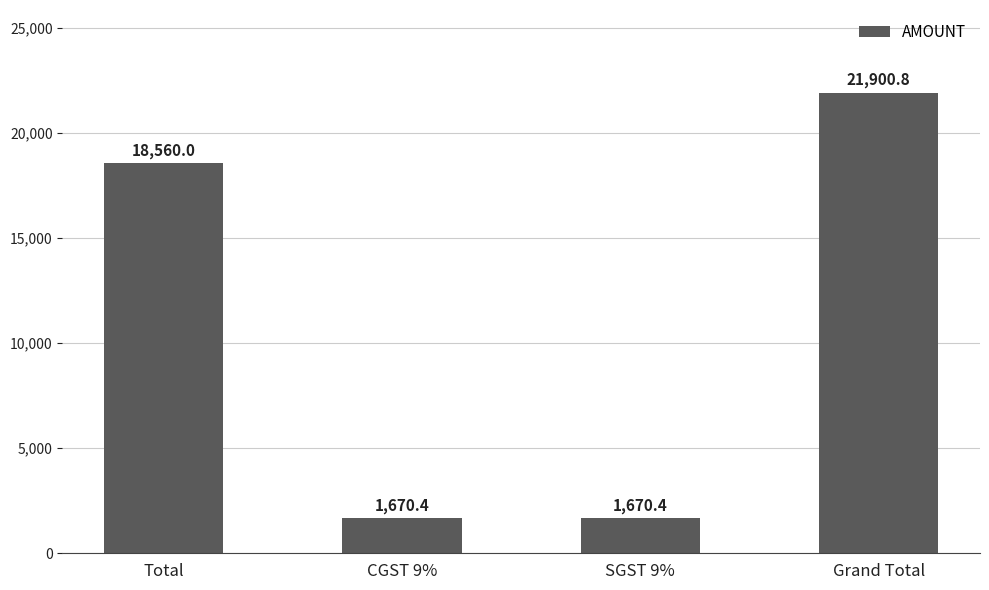

Reading left to right, extract all data points from this chart.

Total=18560.0	CGST 9%=1670.4	SGST 9%=1670.4	Grand Total=21900.8